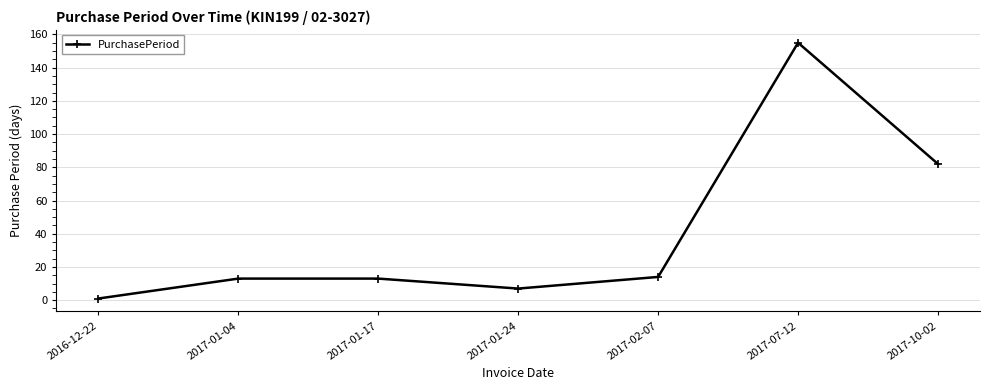

Which label corresponds to the largest value in the chart?

2017-07-12